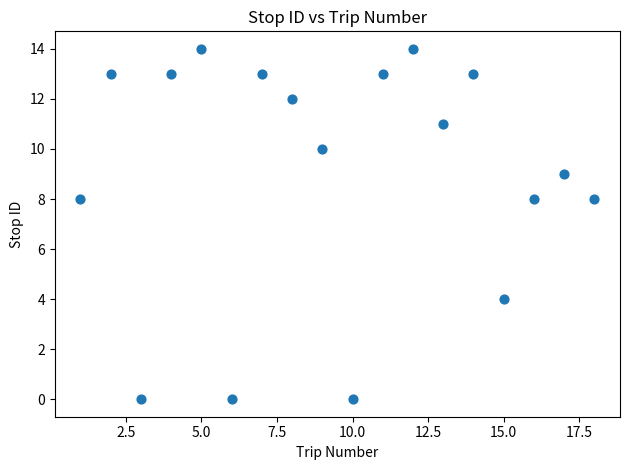

What is the range of Y values (max minus min)?

14